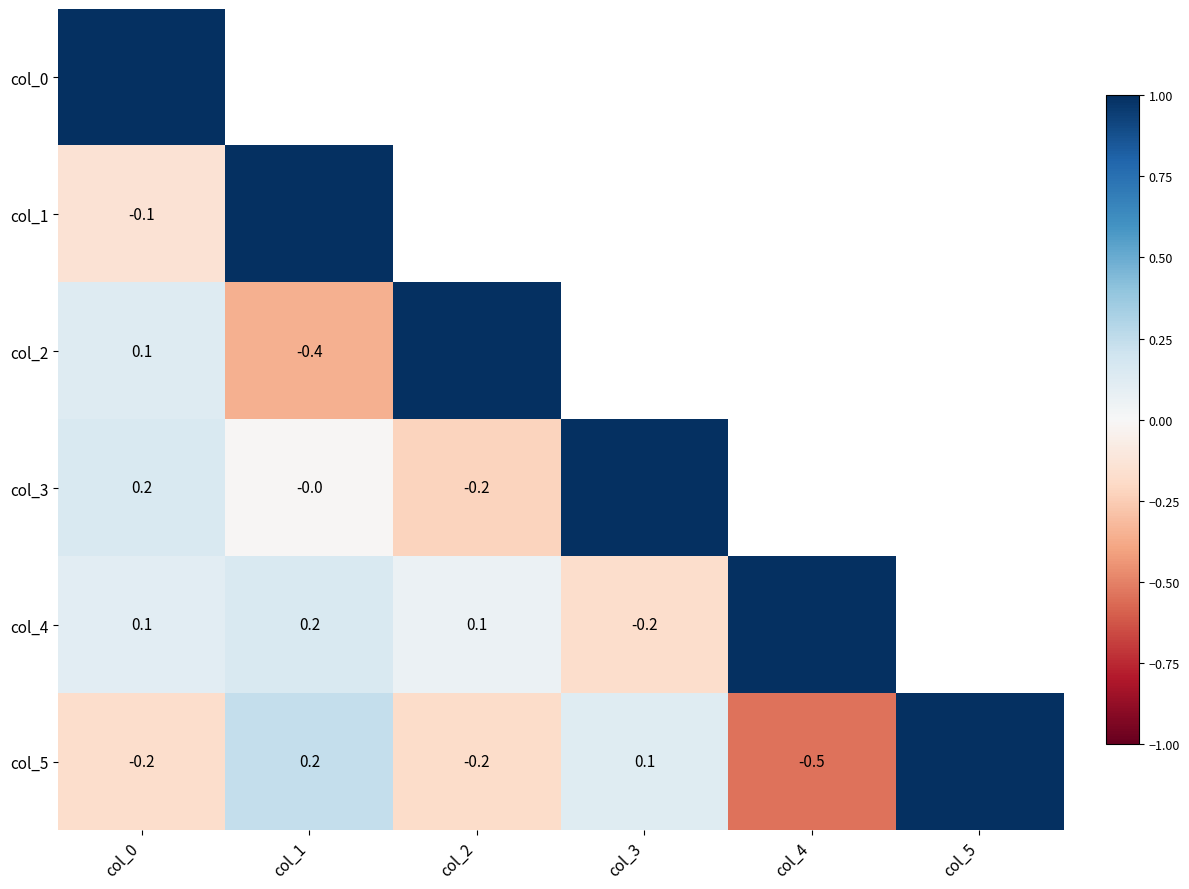

Is the value of col_5 at col_4 greater than the value of col_4 at col_3?

No